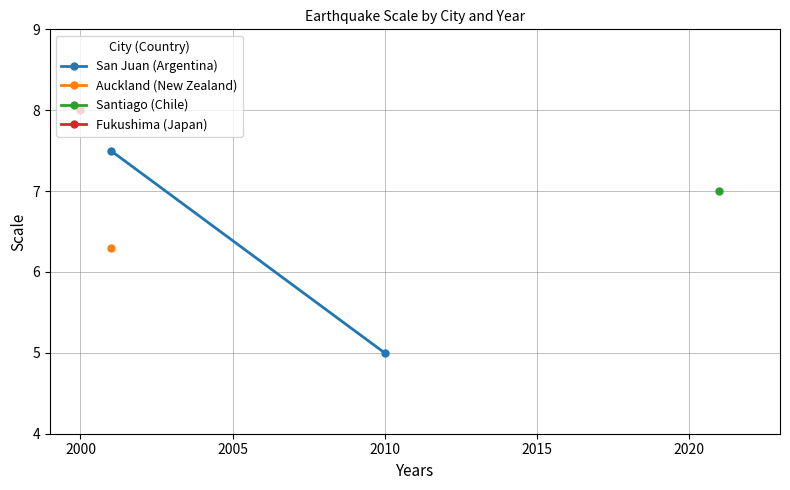

Reading left to right, what are all the values shown in this chart?

7.5	5.0